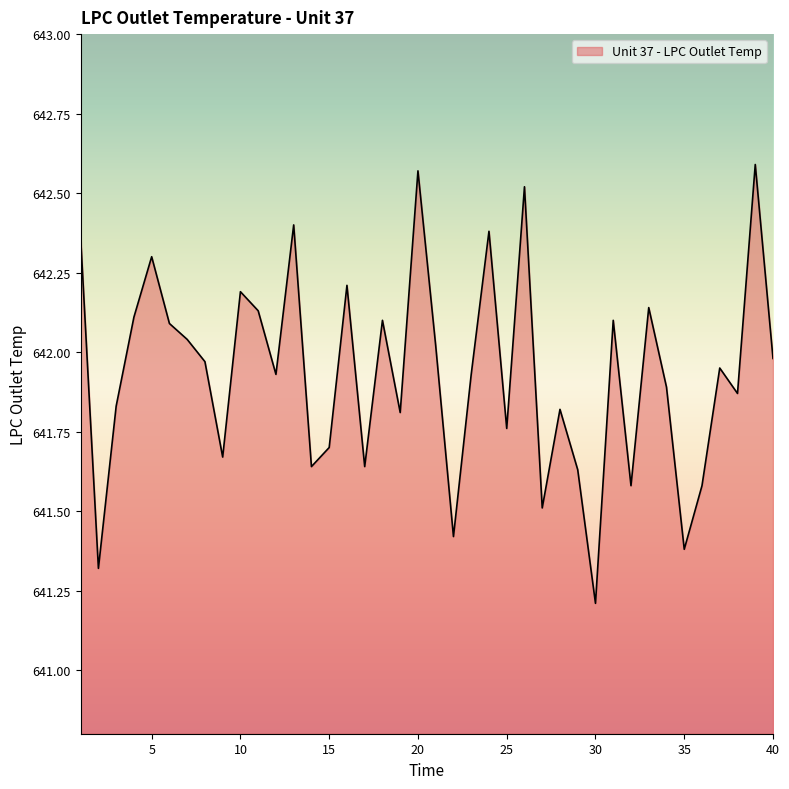

What is the smallest value displayed?

641.2